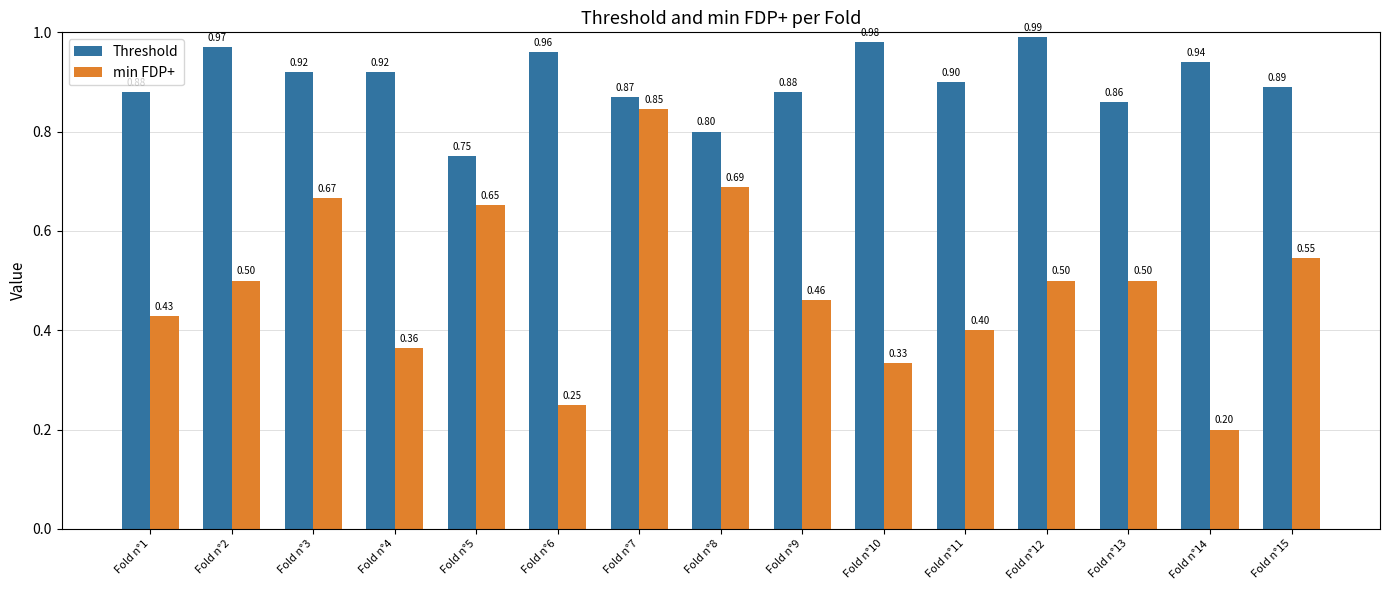

Rank the series by their average value, from lowest to highest.

min FDP+, Threshold